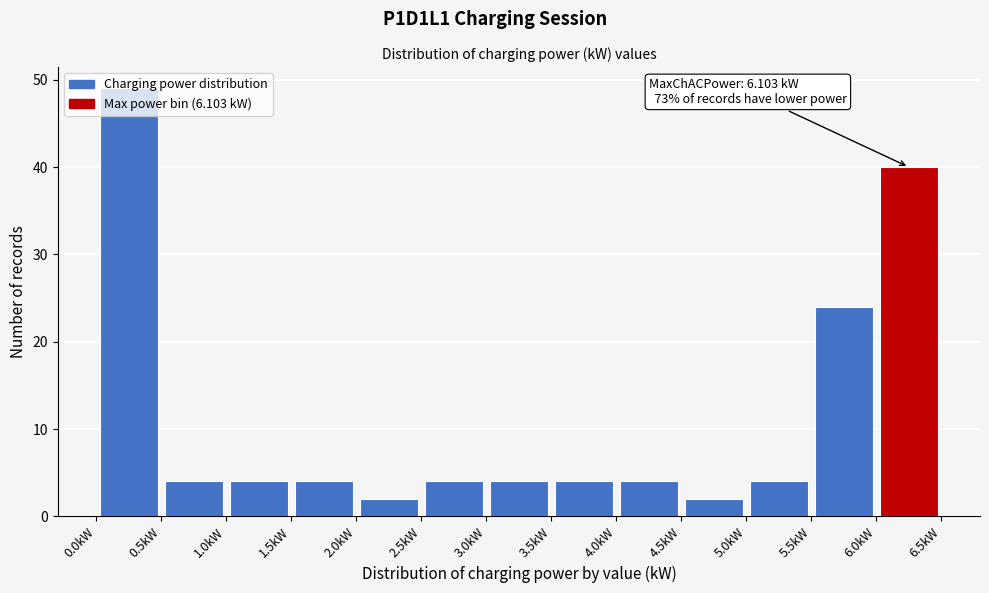

Over which range of the x-axis is the bar tallest?

0.0 to 0.5